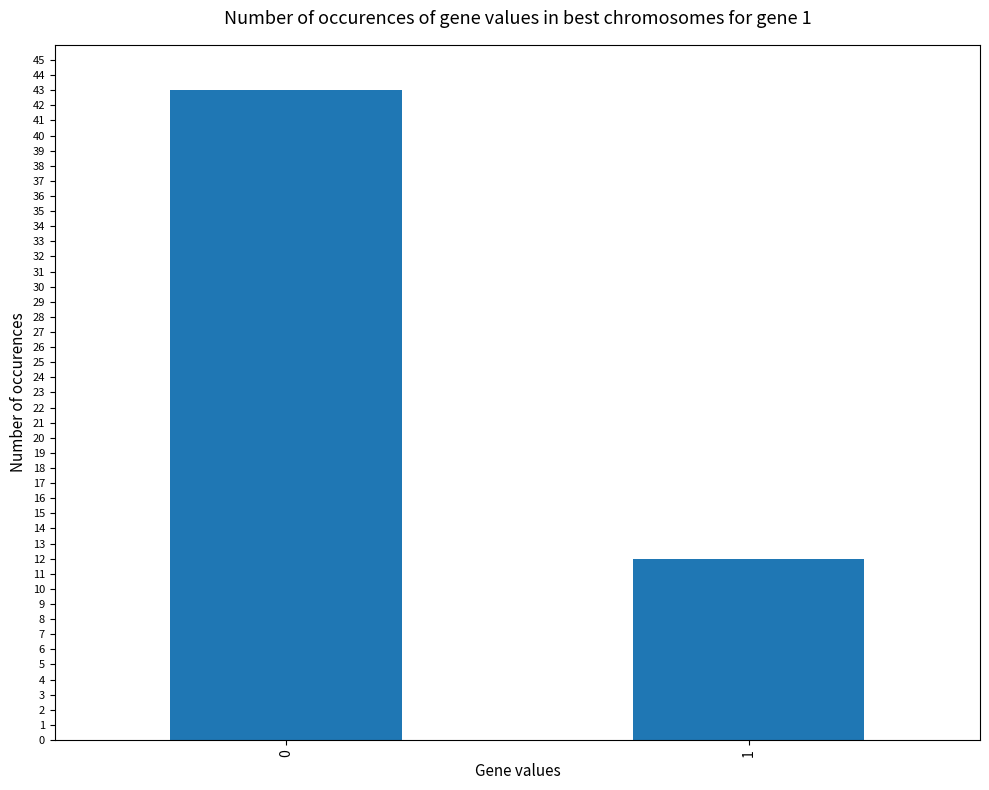

How many categories are shown in the chart?

2